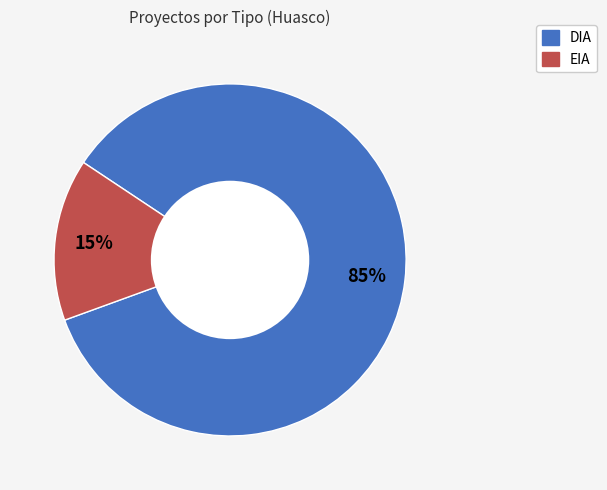

To the nearest percent, what is the combined percentage of EIA and DIA?

100%